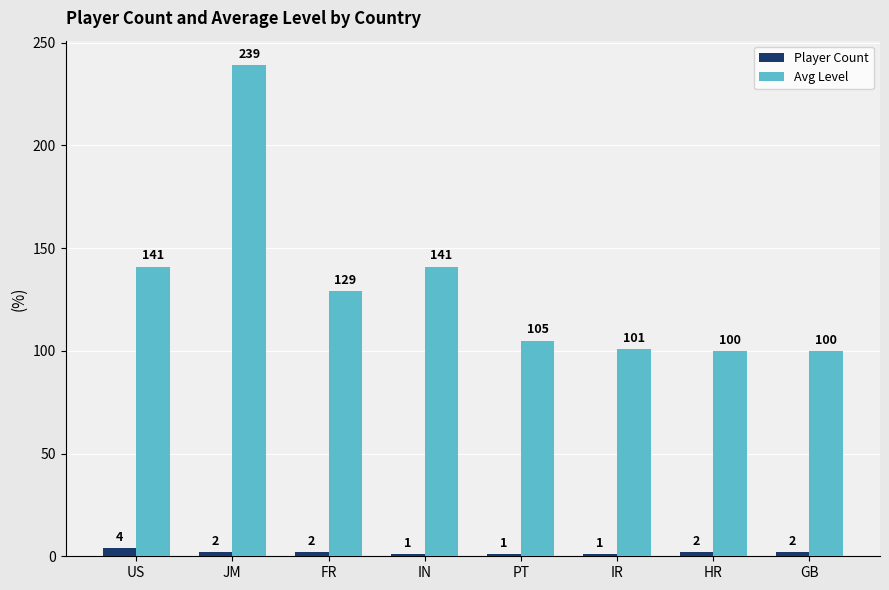

What is the sum of the Player Count values at PT and IN?

2